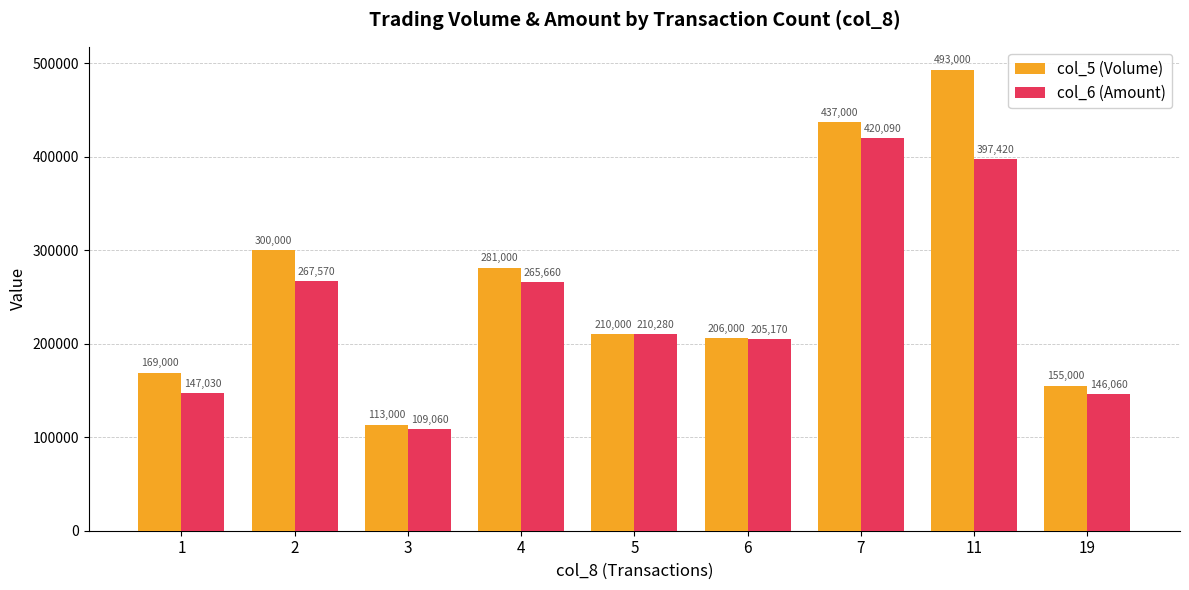

Does the chart contain stacked bars?

No